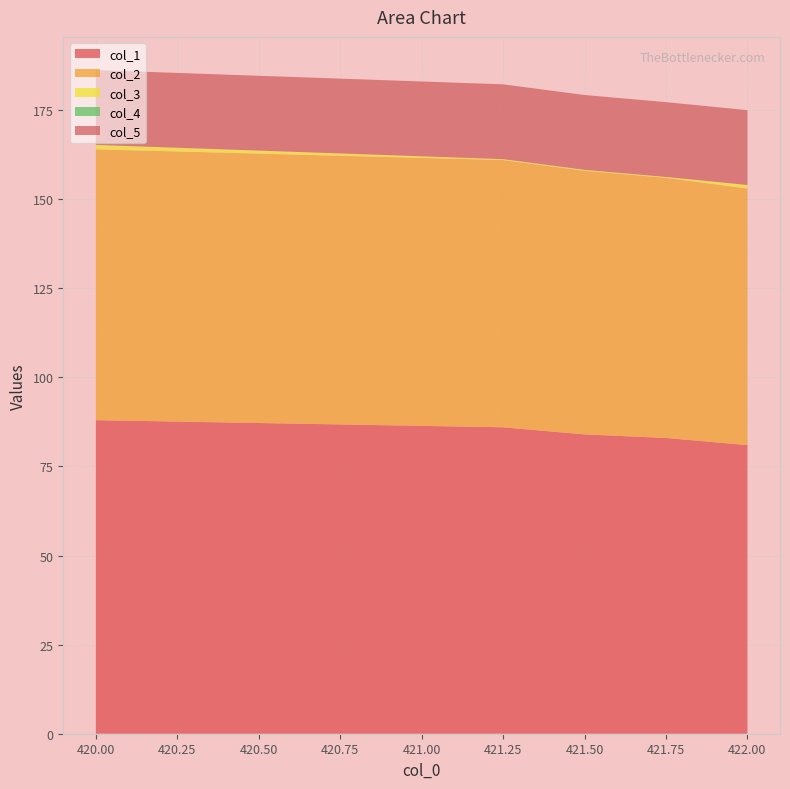

Reading right to left, transcribe all the data shown in this chart.

col_1: 81.0	83.0	84.0	86.0	88.0
col_2: 72.0	73.0	74.0	75.0	76.0
col_3: 1.0	0.2	0.2	0.2	1.2
col_4: 0.0	0.0	0.0	0.0	0.0
col_5: 21.0	21.0	21.0	21.0	21.0